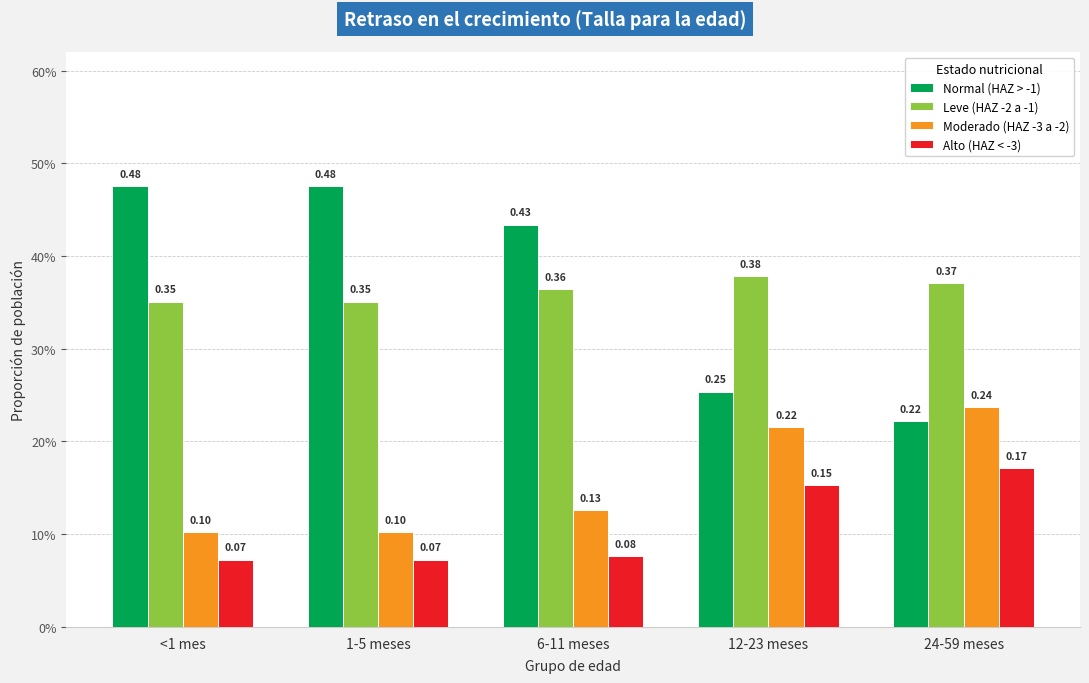

Is it true that Normal (HAZ > -1) equals 0.3 at 12-23 meses?

True